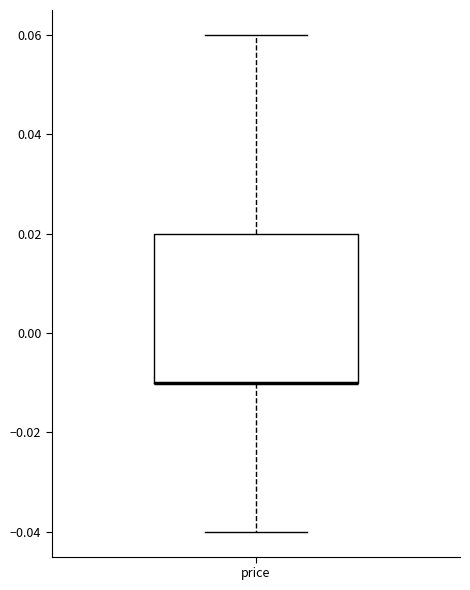

Where is the lower edge of the box for price on the y-axis? The values are not printed on the chart, so give them approximately, as read against the axis.

-0.01